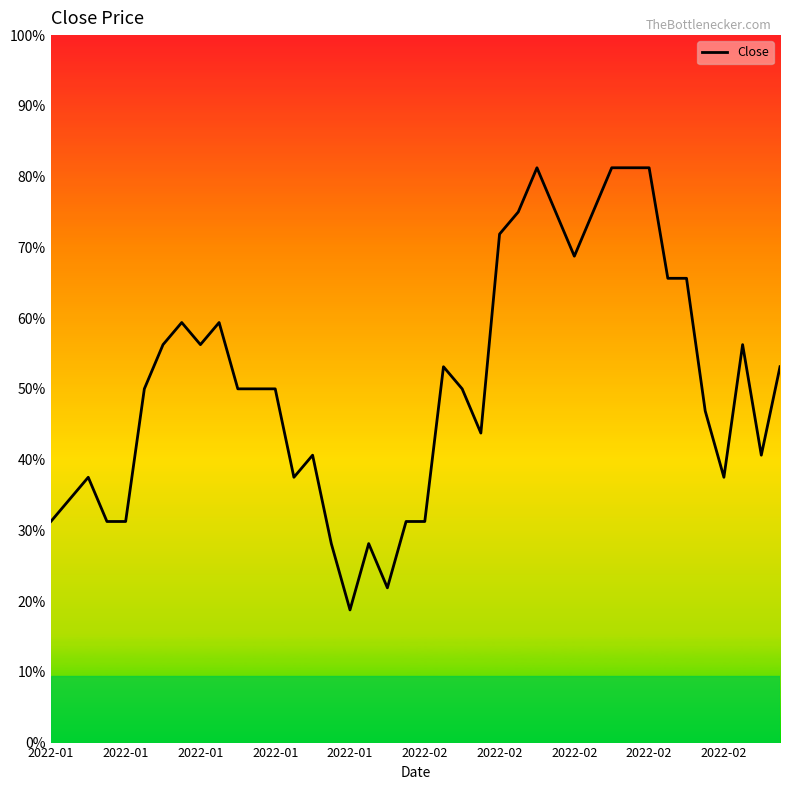

Does the chart display data point markers on the line(s)?

No